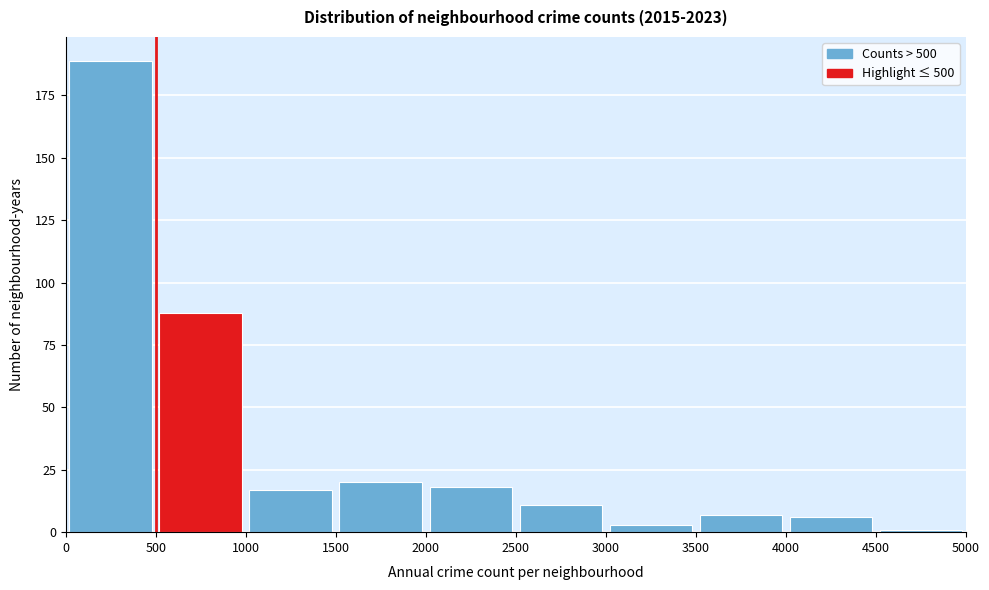

Which range on the x-axis has the tallest bar?

0 to 500